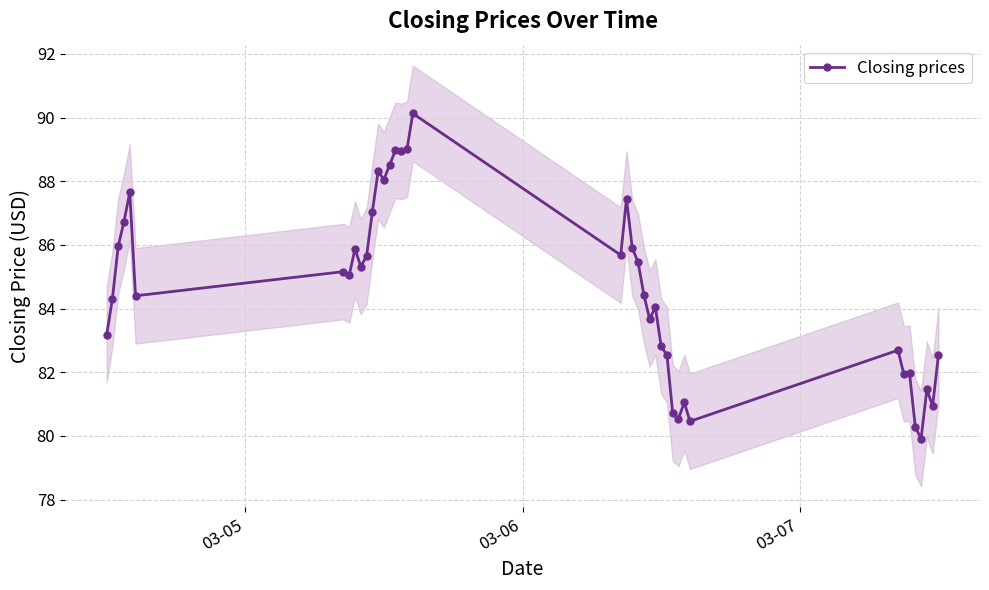

What is the value of the Closing prices point at the 37th from the left?

79.9